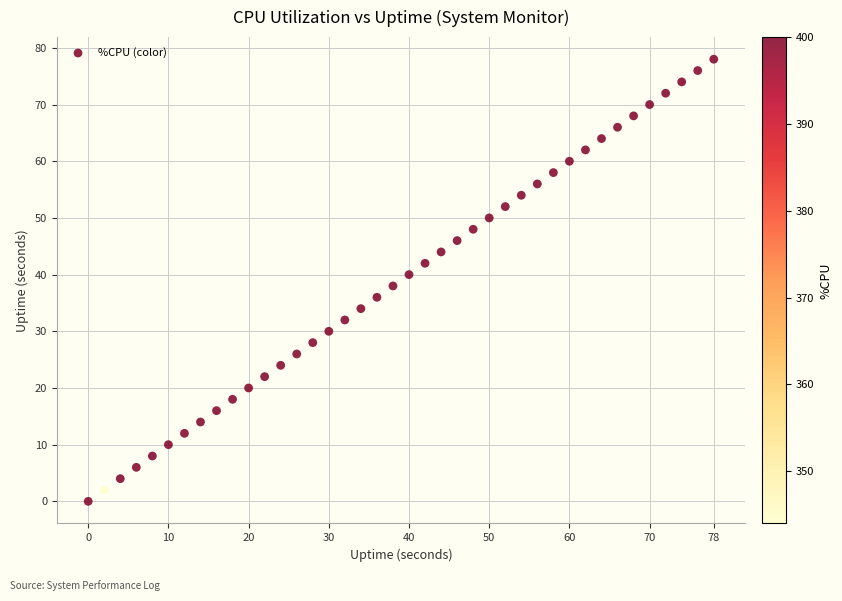

What is the range of X values (max minus min)?

78